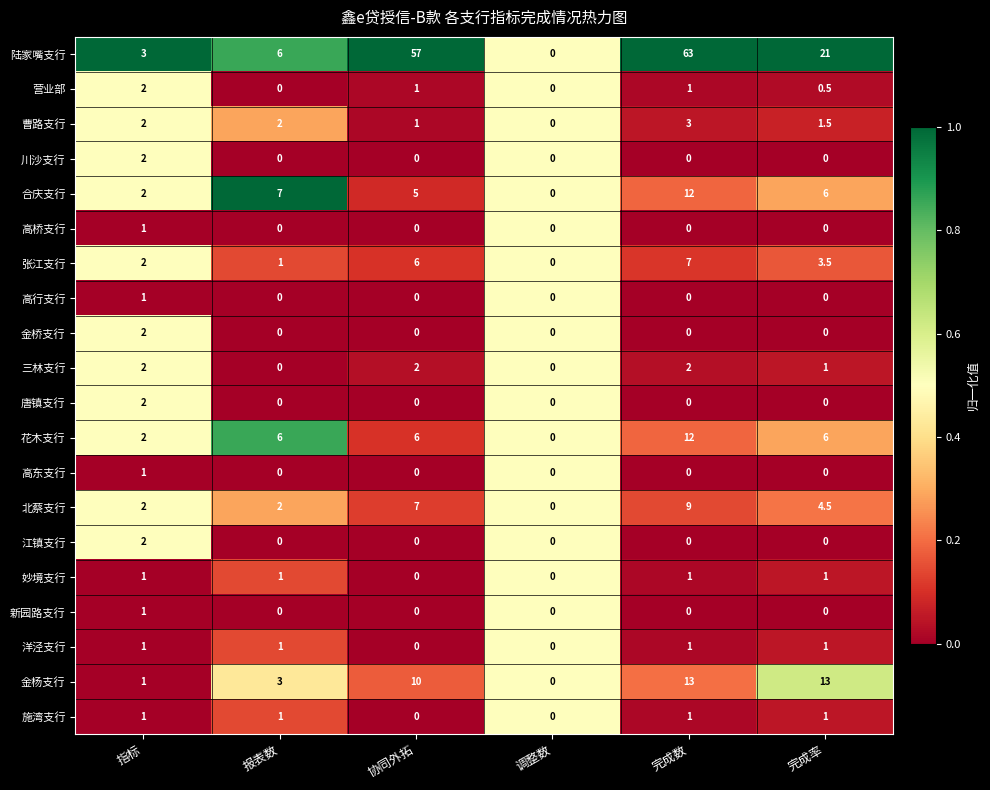

What value does the 唐镇支行 series have at 指标?

2.0